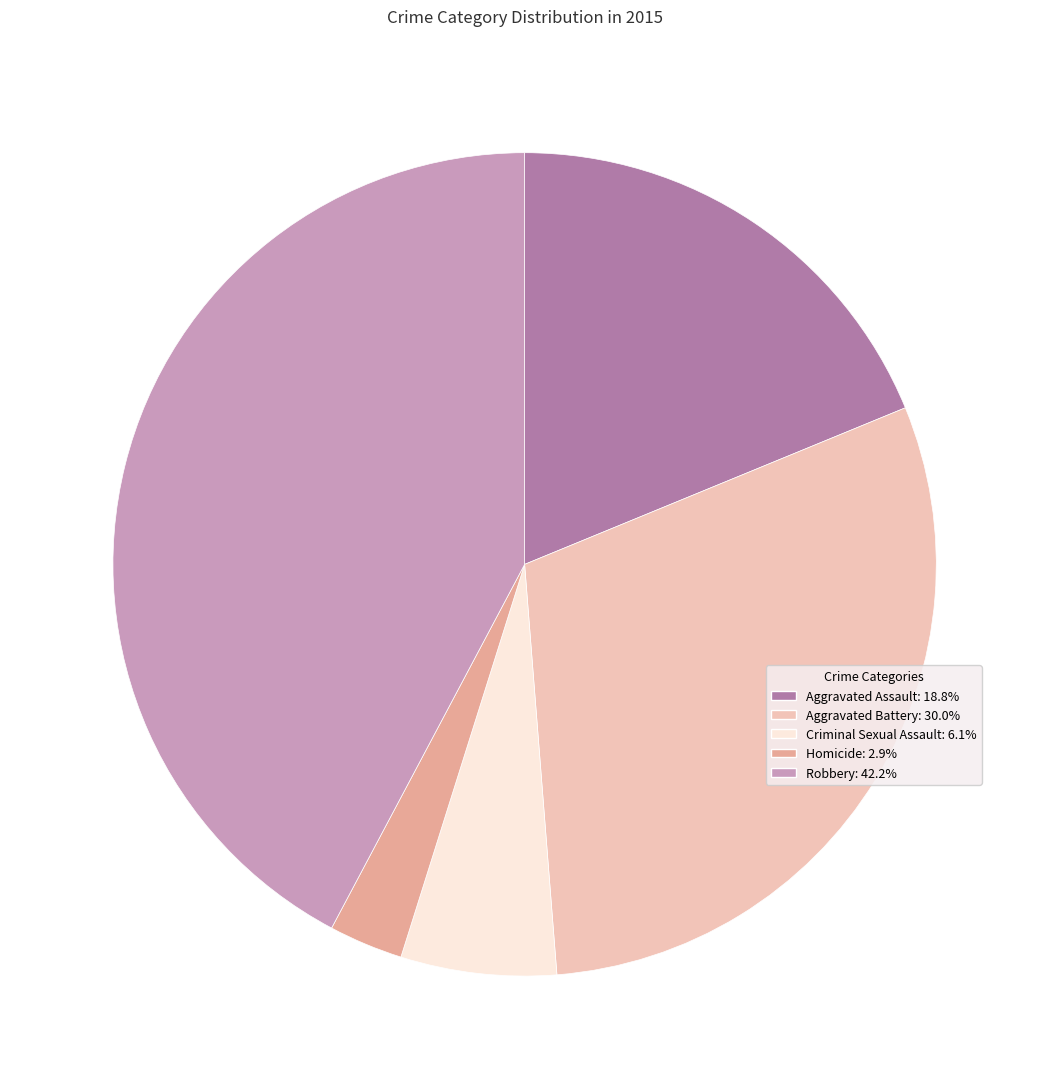

How many slices are in this pie chart?

5